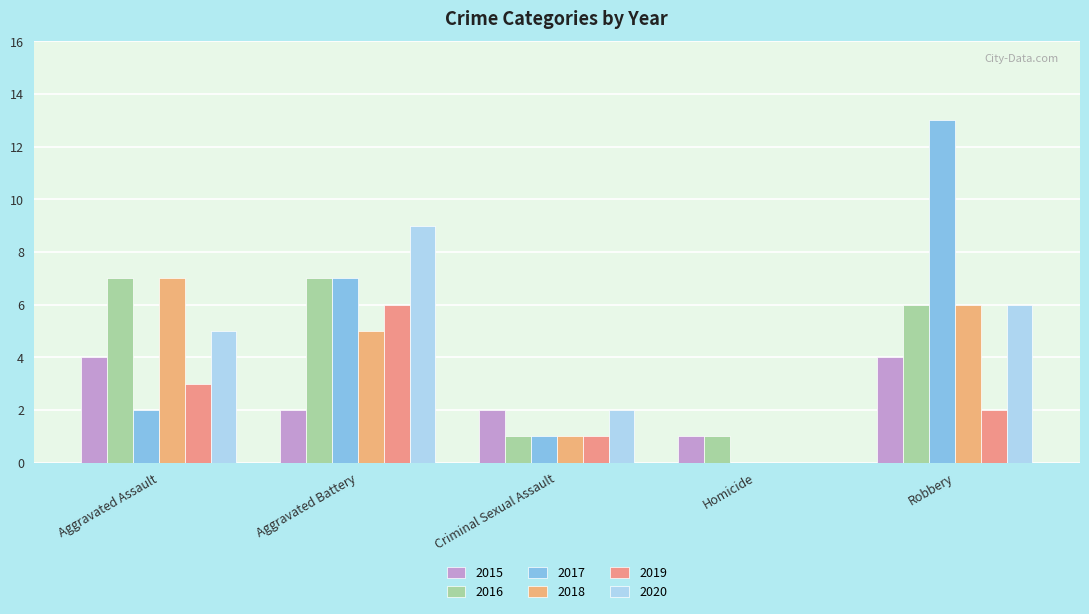

What is the highest value of the 2019 series?

6